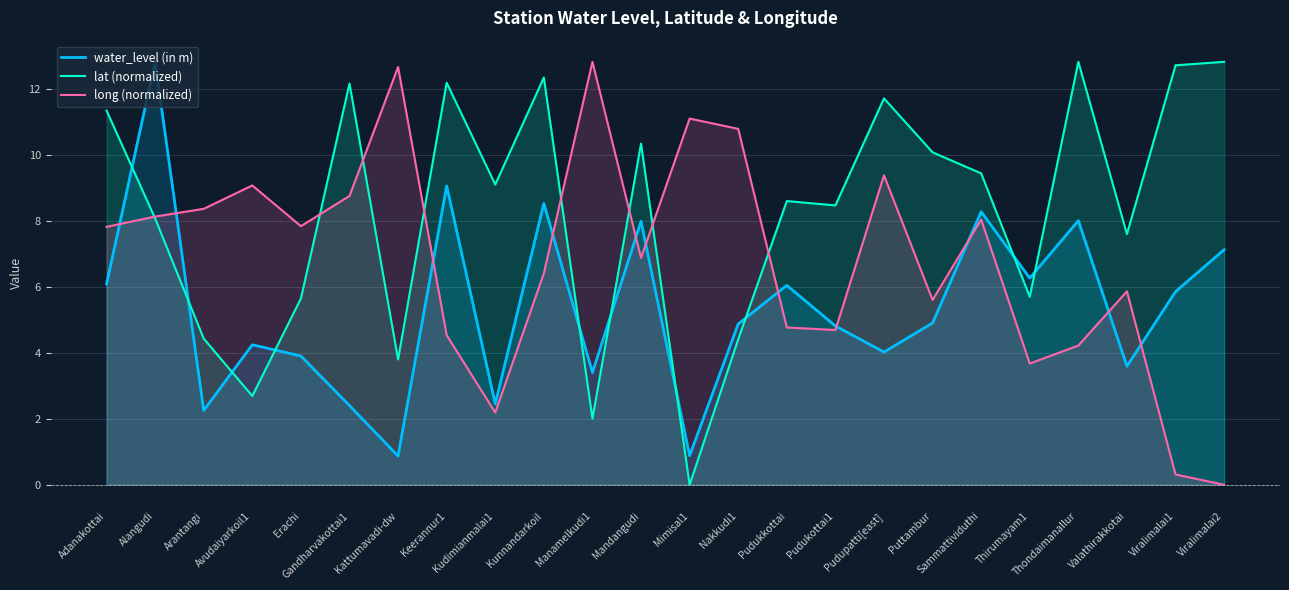

How many data points in long (normalized) are above 7?

12